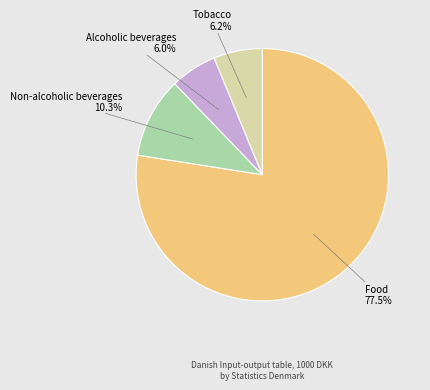

The Non-alcoholic beverages slice represents 17% of the pie. True or false?

False